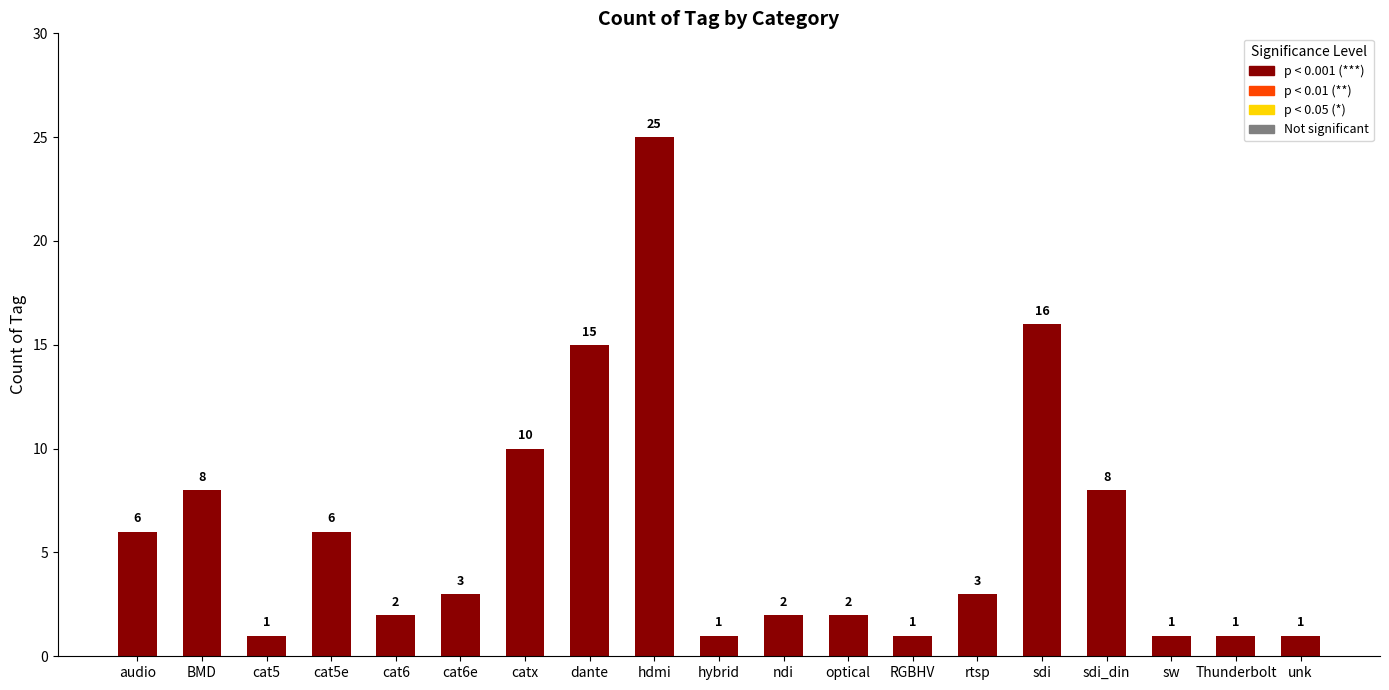

What is the value of the 5th bar from the left?

2